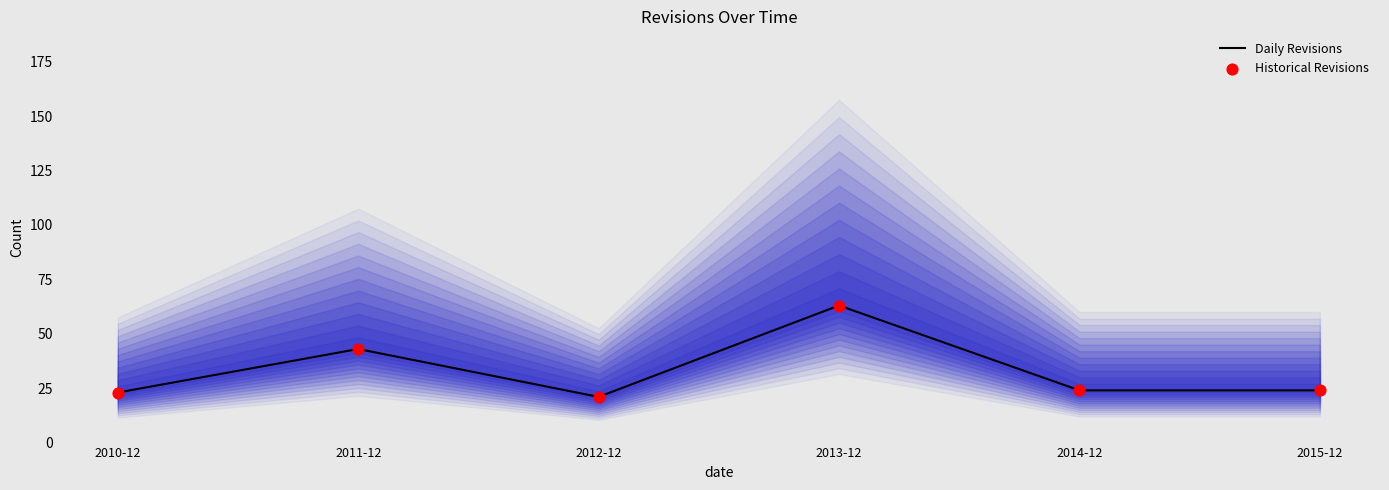

Which series contains the highest Y value?

Daily Revisions